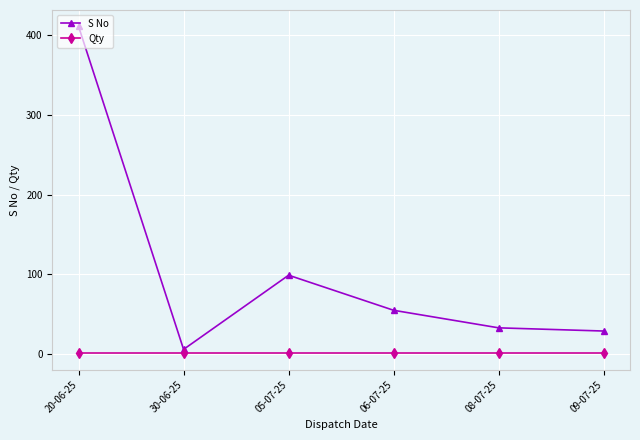

Which series changed the most between 05-07-25 and 06-07-25?

S No